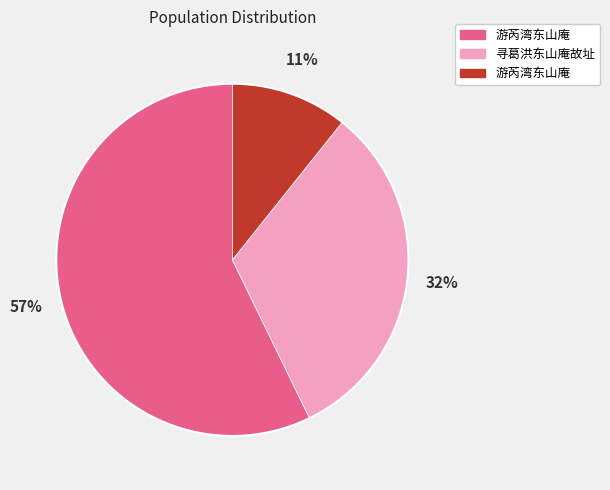

Is there a majority slice in this chart?

Yes